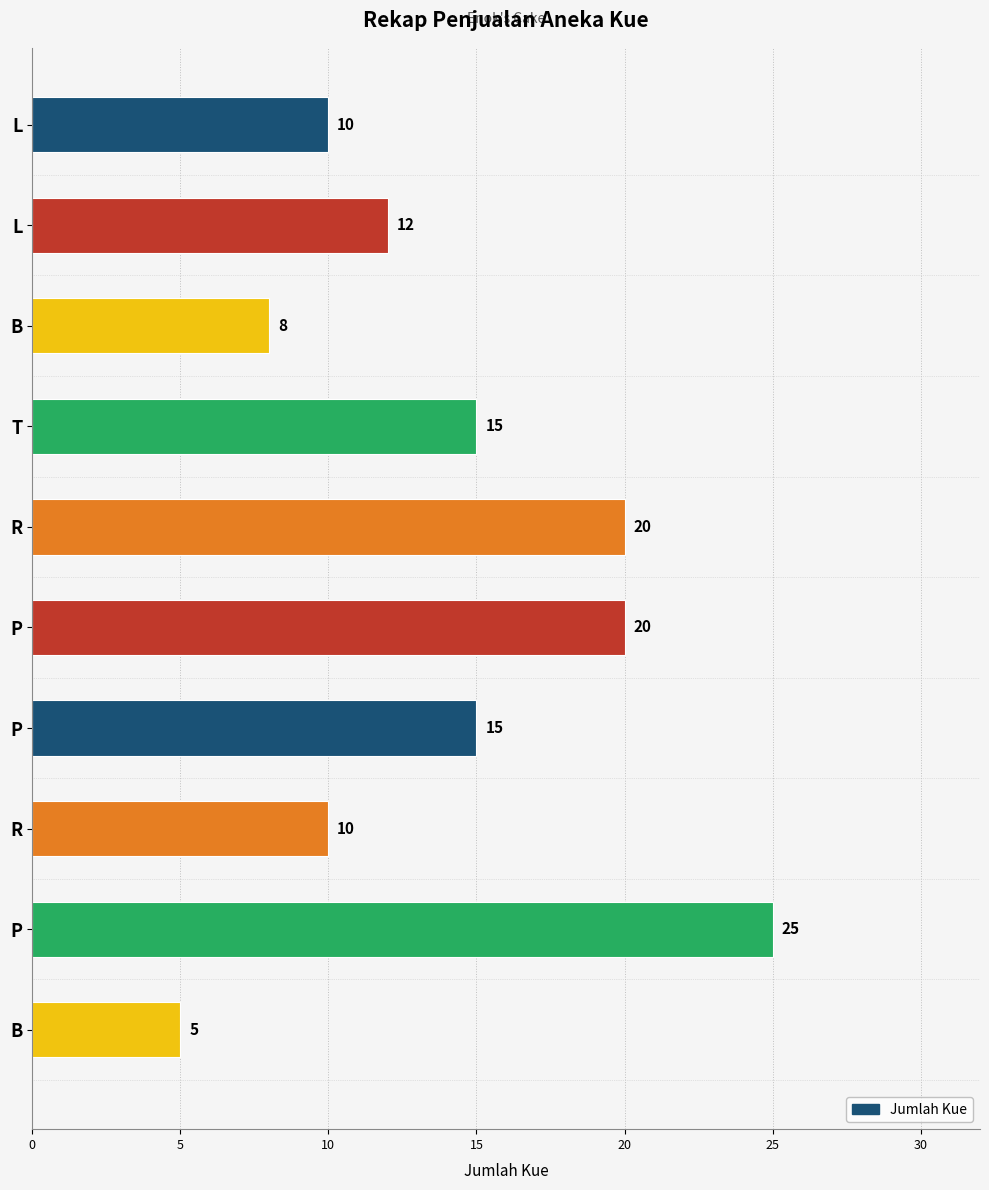

The value at P is 25. True or false?

True